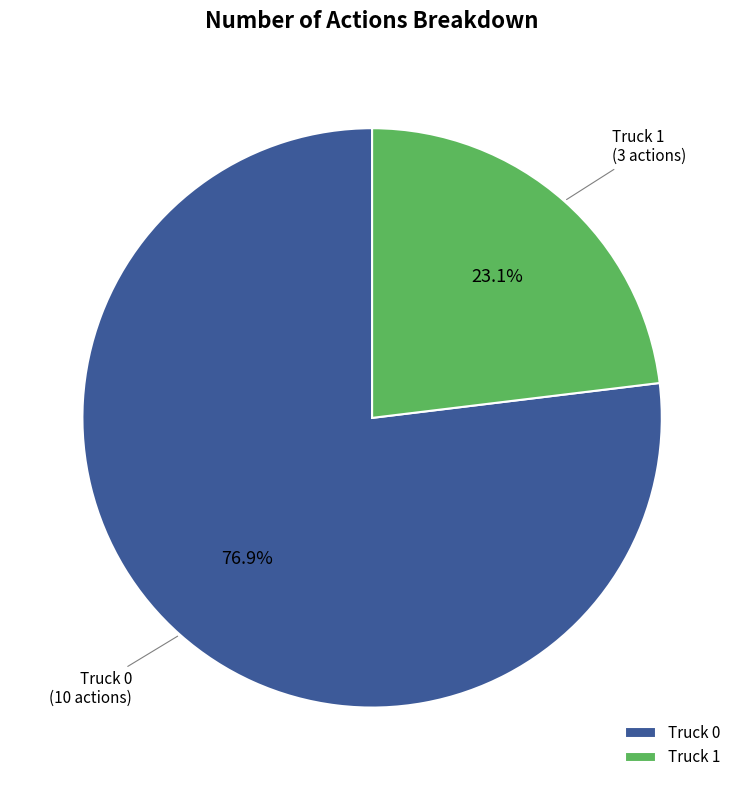

Which slice is the largest?

Truck 0